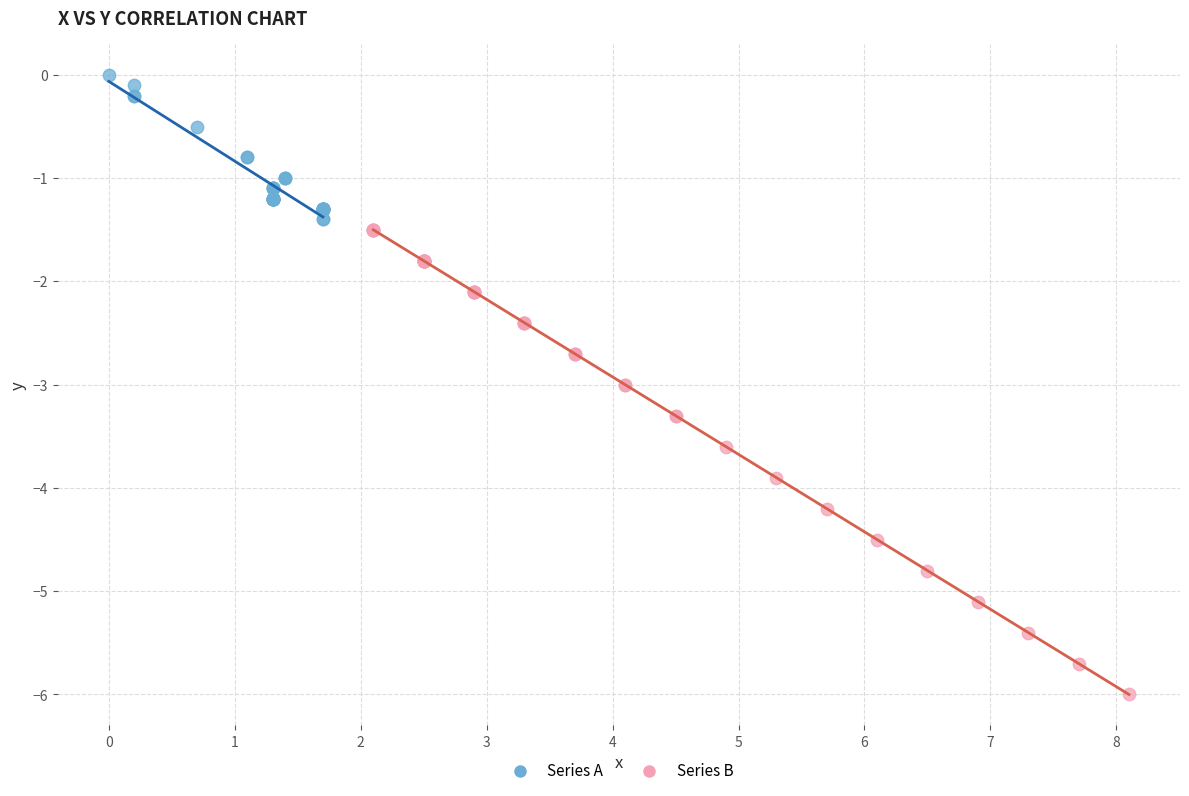

Which series has the largest Y range (max minus min)?

Series B